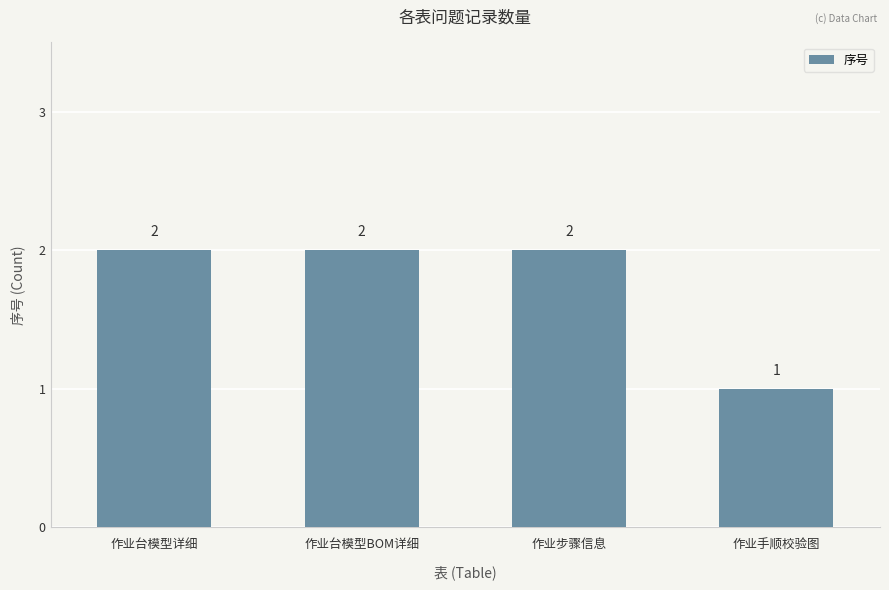

Approximately how many times larger is the value at 作业台模型BOM详细 compared to 作业手顺校验图?

2.0